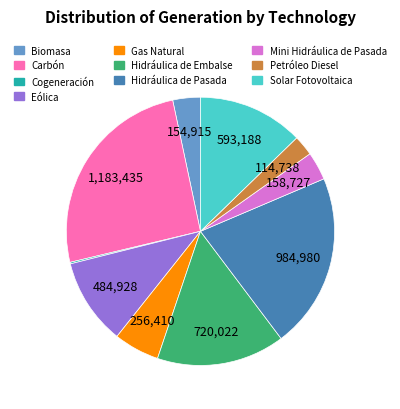

Is it true that Gas Natural is 19% of the pie?

False